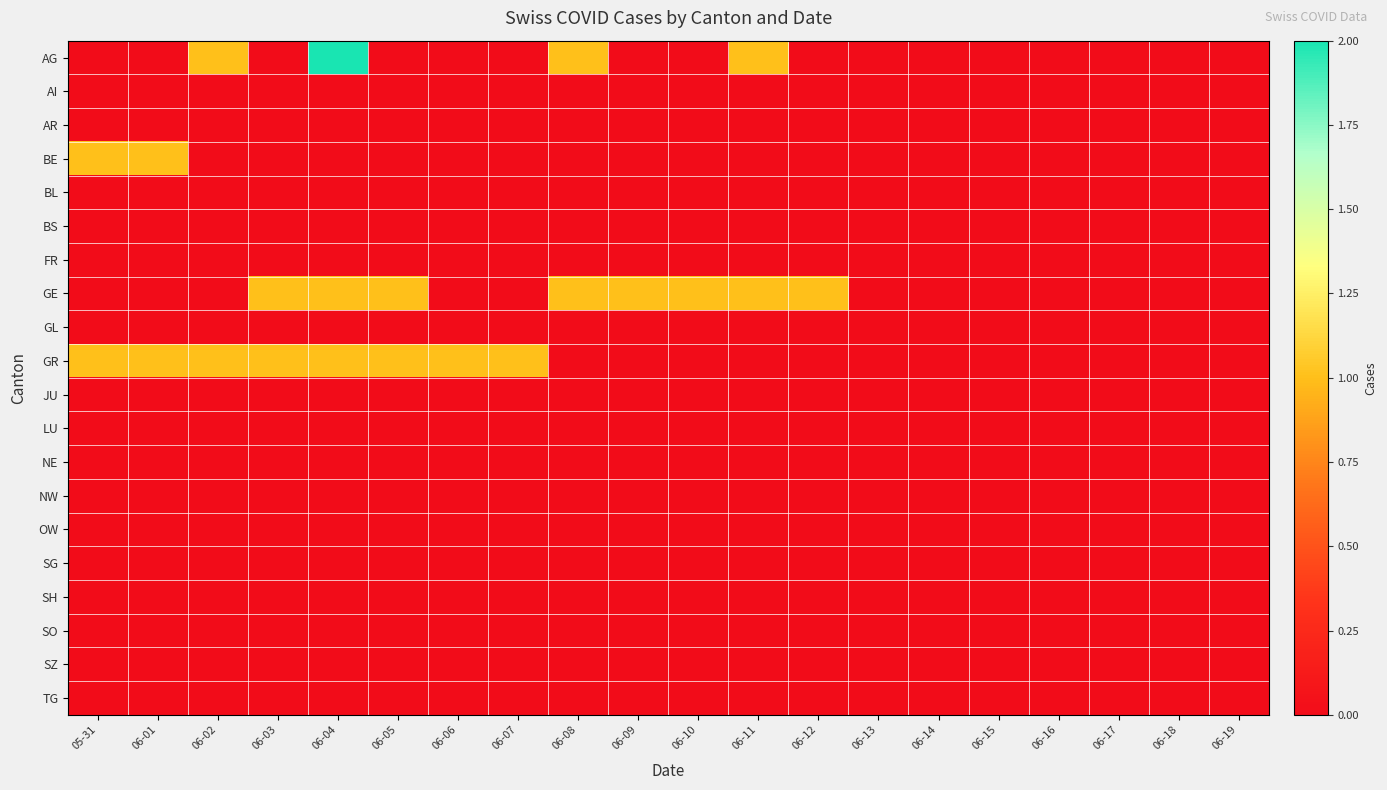

At how many categories does at least one series exceed 0?

13